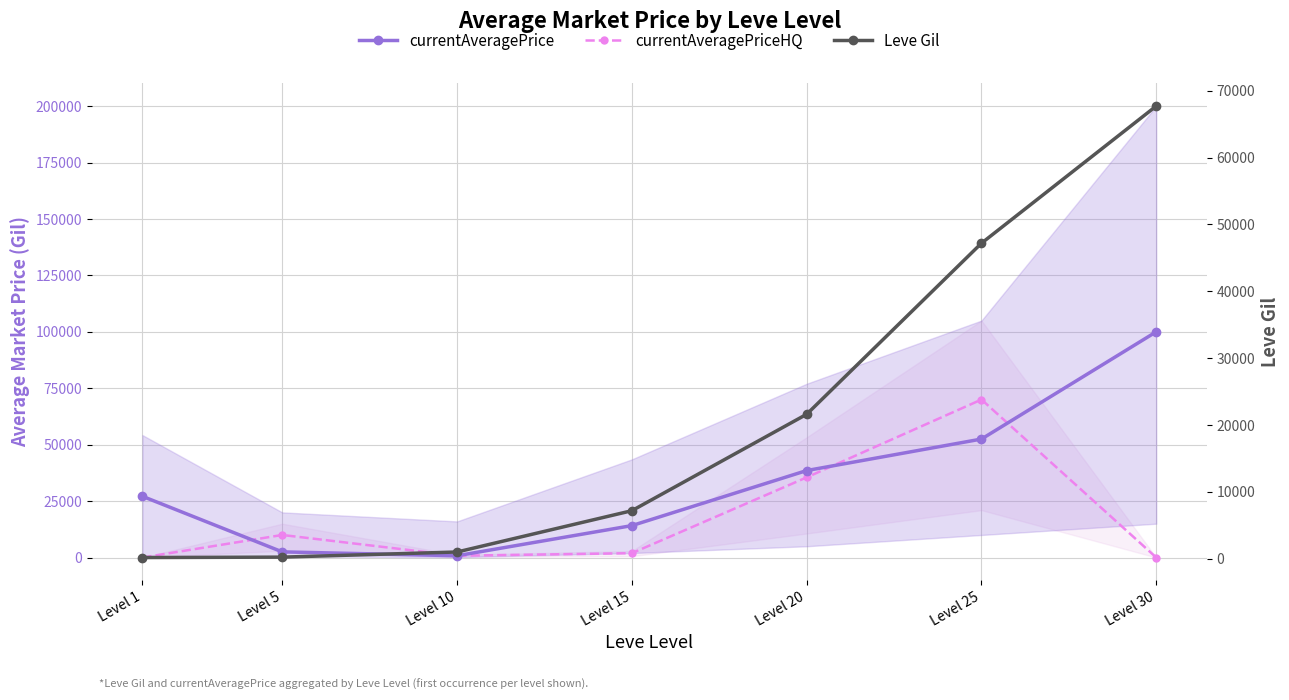

At how many categories does at least one series exceed 50546?

2